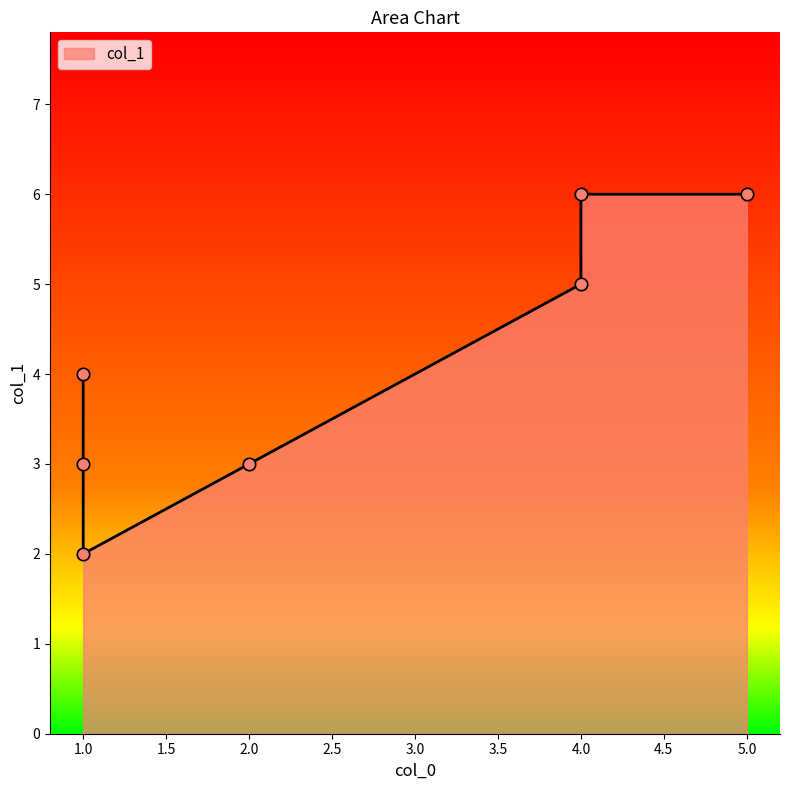

Between 1 and 1, which is larger?

1